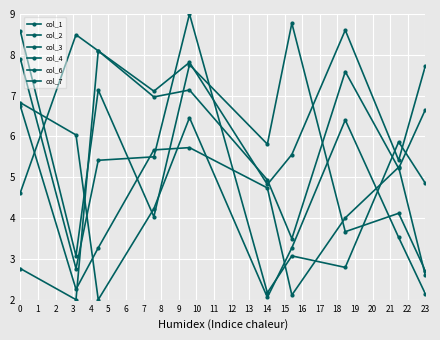

List the labels in order of col_1 value, largest first.

6, 0, 4, 2, 5, 8, 3, 7, 1, 9